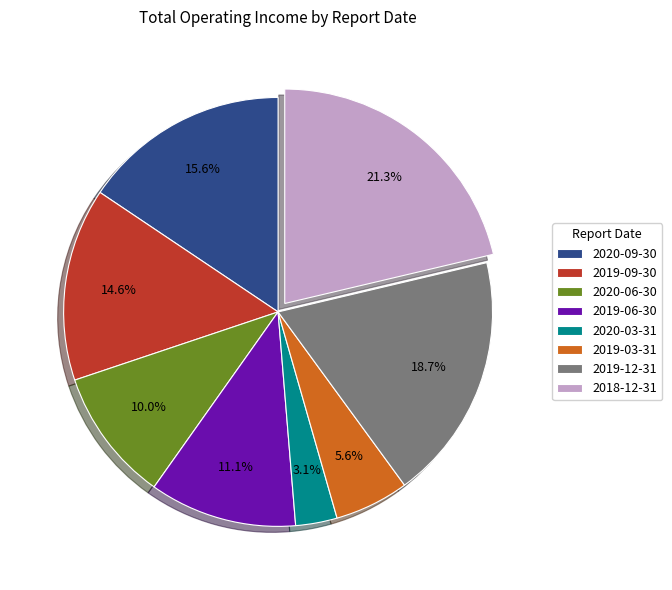

How many slices are in this pie chart?

8